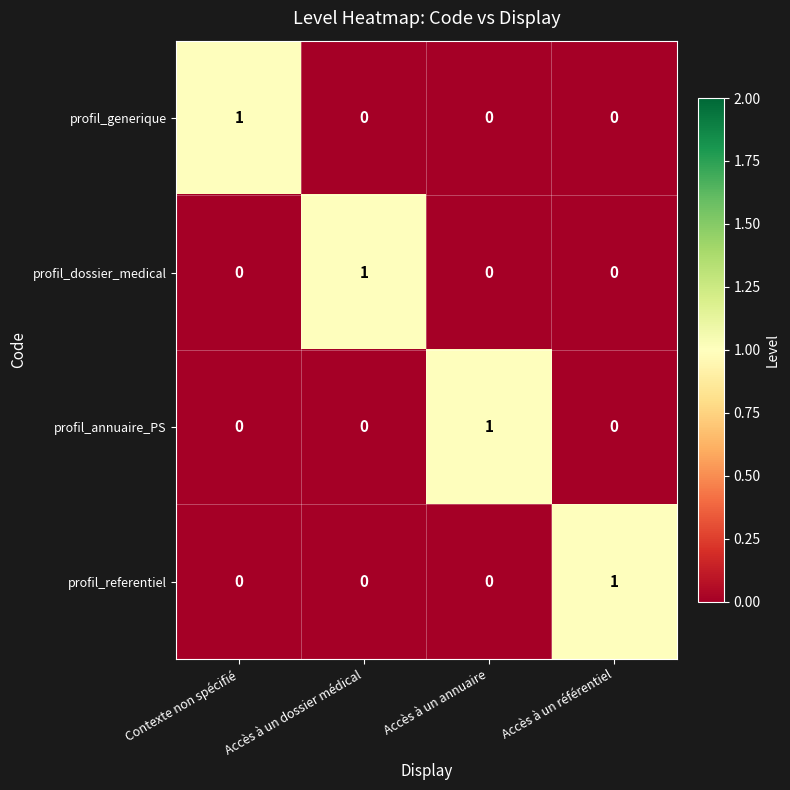

Count the profil_dossier_medical values in the range 0 to 1.

4